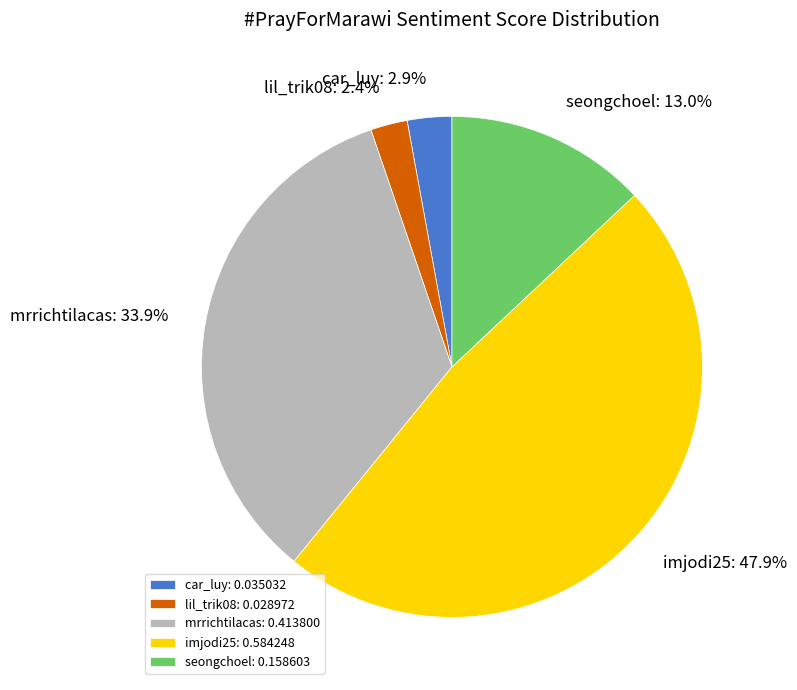

Combined, what portion of the pie is car_luy: 0.035032 and imjodi25: 0.584248?

50.7%